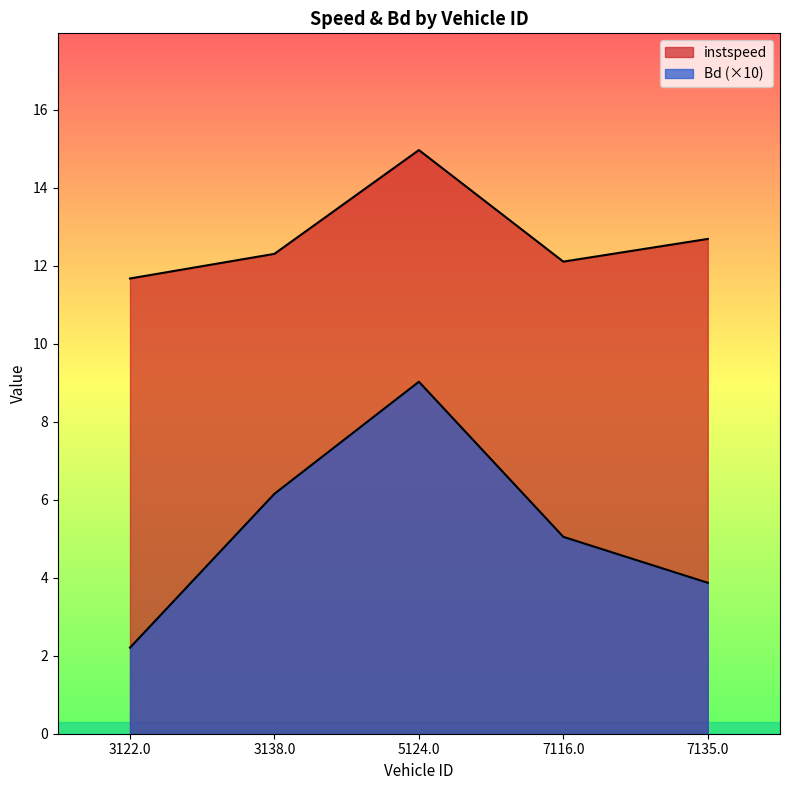

Reading right to left, transcribe all the data shown in this chart.

instspeed: 12.7	12.1	15.0	12.3	11.7
Bd: 3.9	5.0	9.0	6.2	2.2